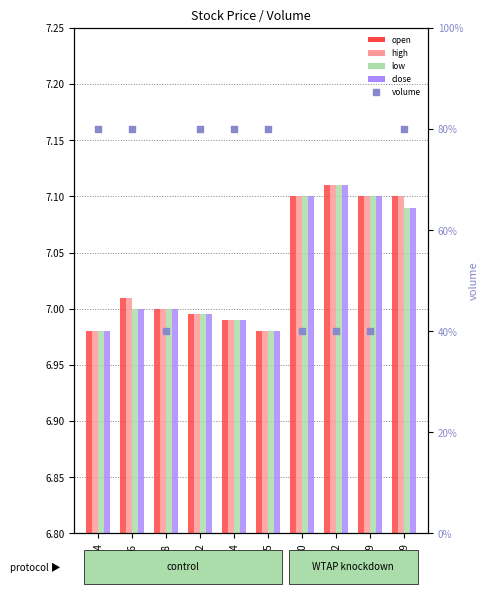

What are all the series names shown in the legend?

open, high, low, close, volume